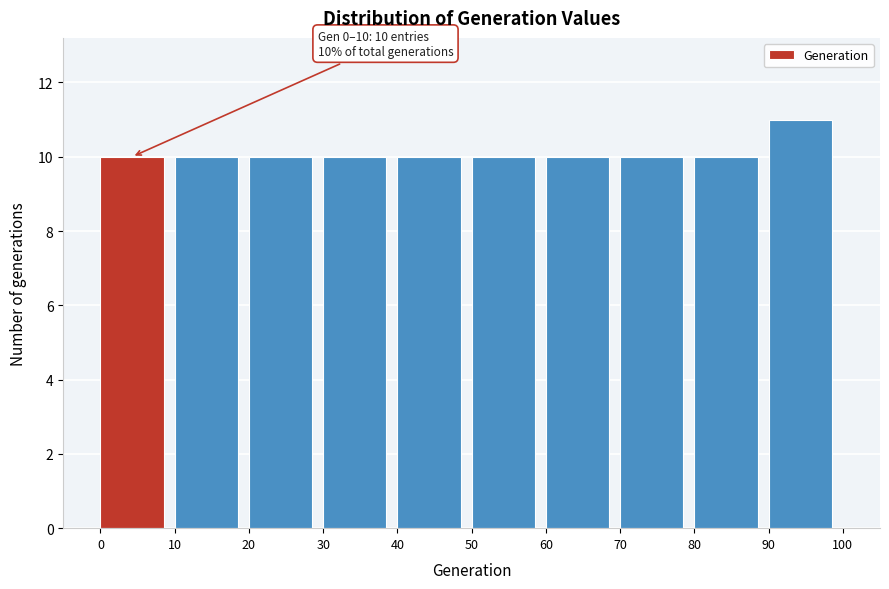

Which range on the x-axis has the tallest bar?

90 to 100